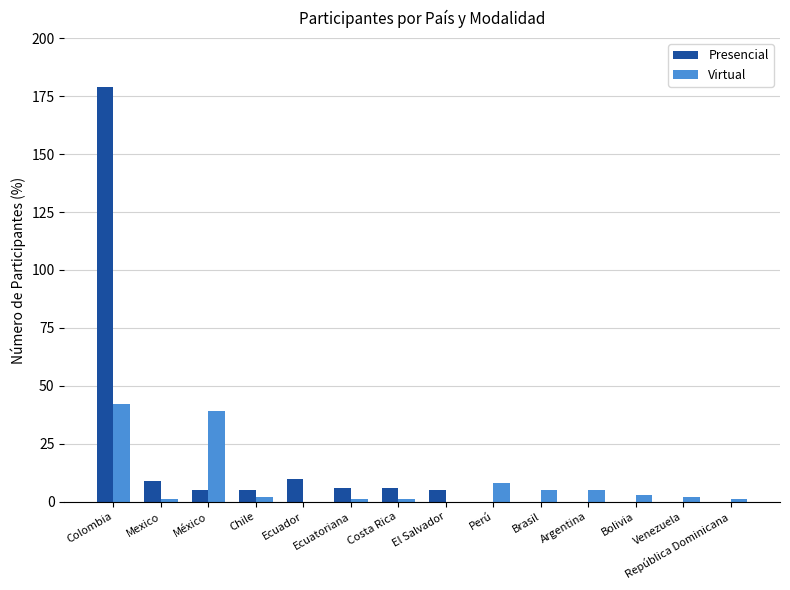

What is the sum of all Virtual values?

110